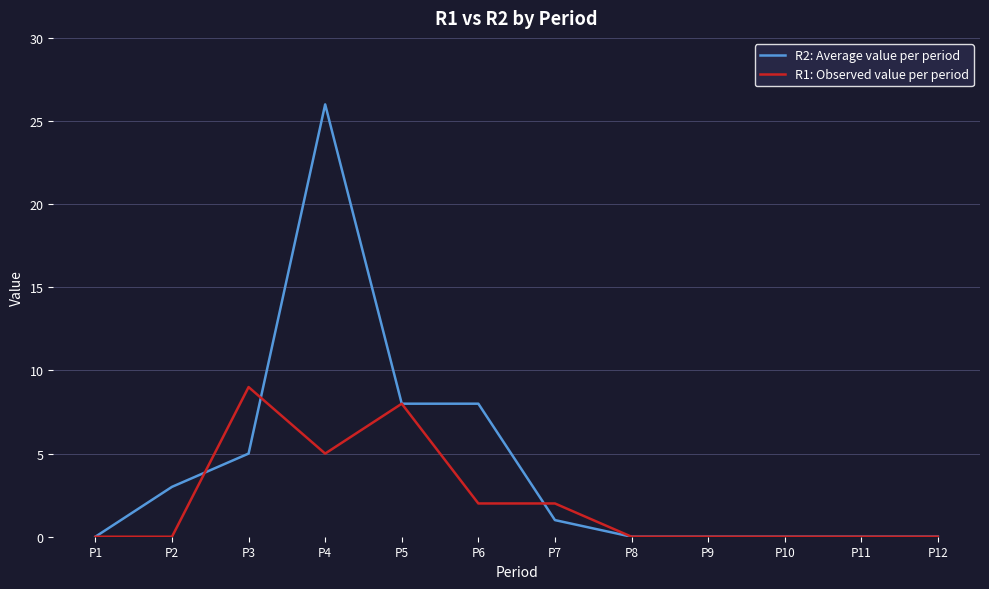

Reading left to right, extract all data points from this chart.

R2: Average value per period: 0	3	5	26	8	8	1	0	0	0	0	0
R1: Observed value per period: 0	0	9	5	8	2	2	0	0	0	0	0